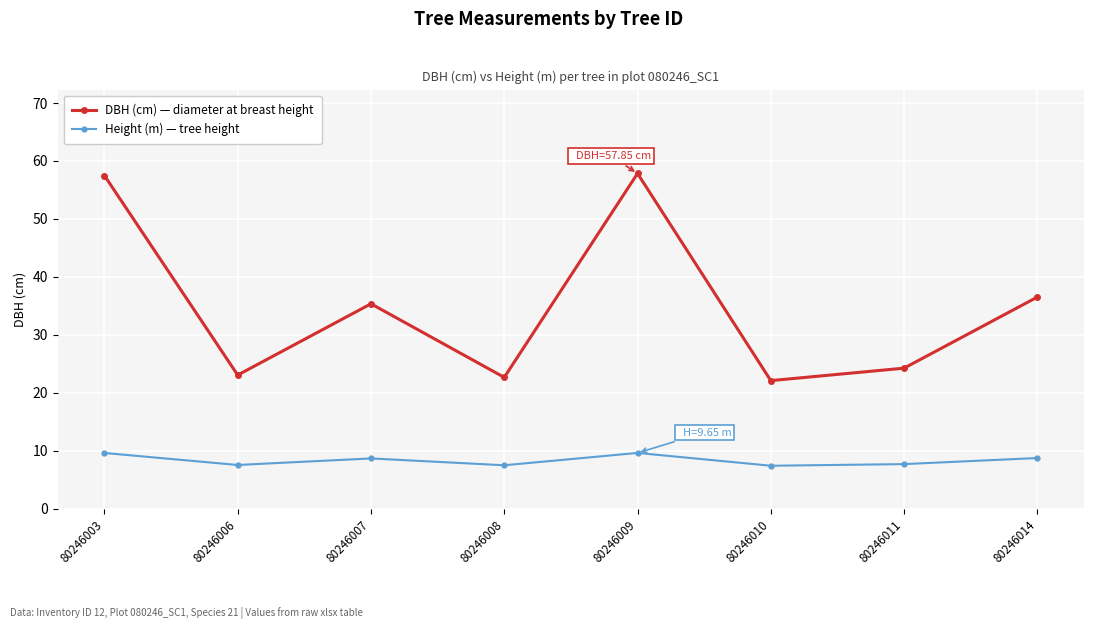

True or false: Height (m) — tree height has a value of 6.6 at 80246009.

False